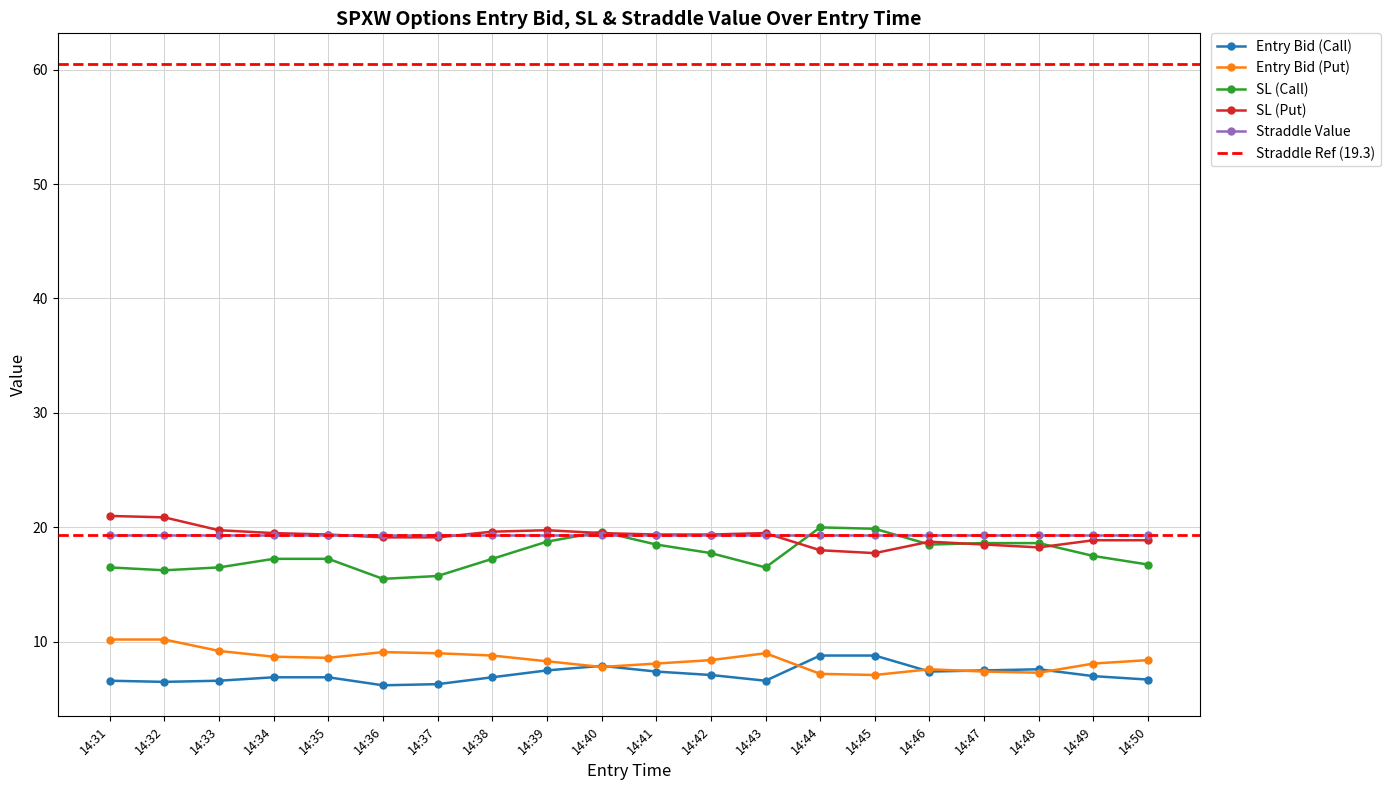

True or false: SL (Call) and Straddle Value intersect in this chart.

True